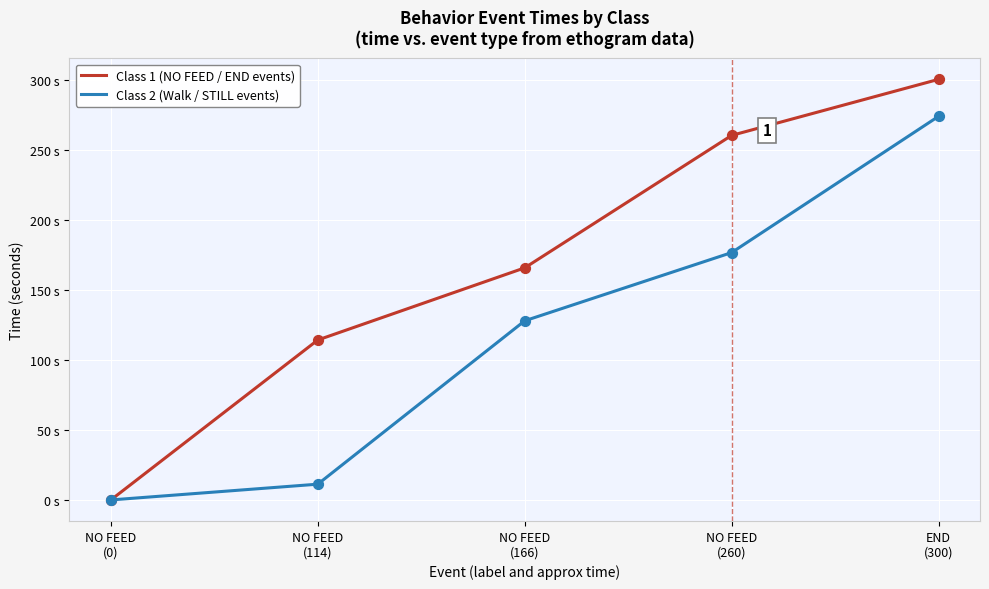

What are all the series names shown in the legend?

Class 1 (NO FEED / END events), Class 2 (Walk / STILL events)